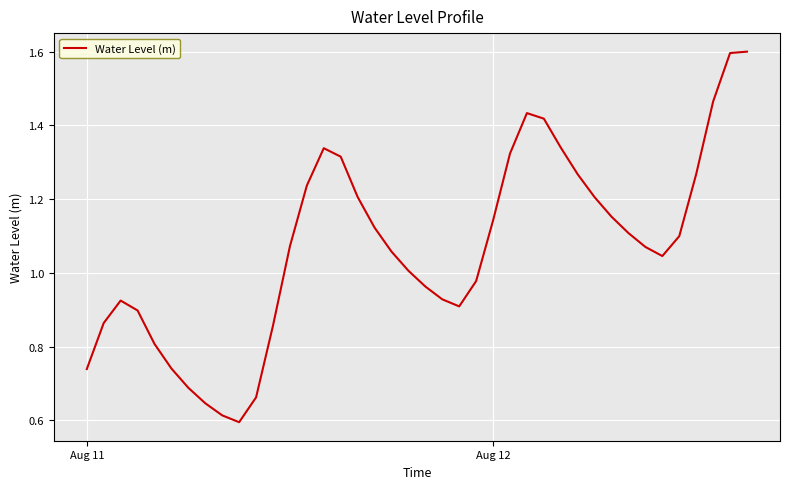

What is the greatest value displayed?

1.6